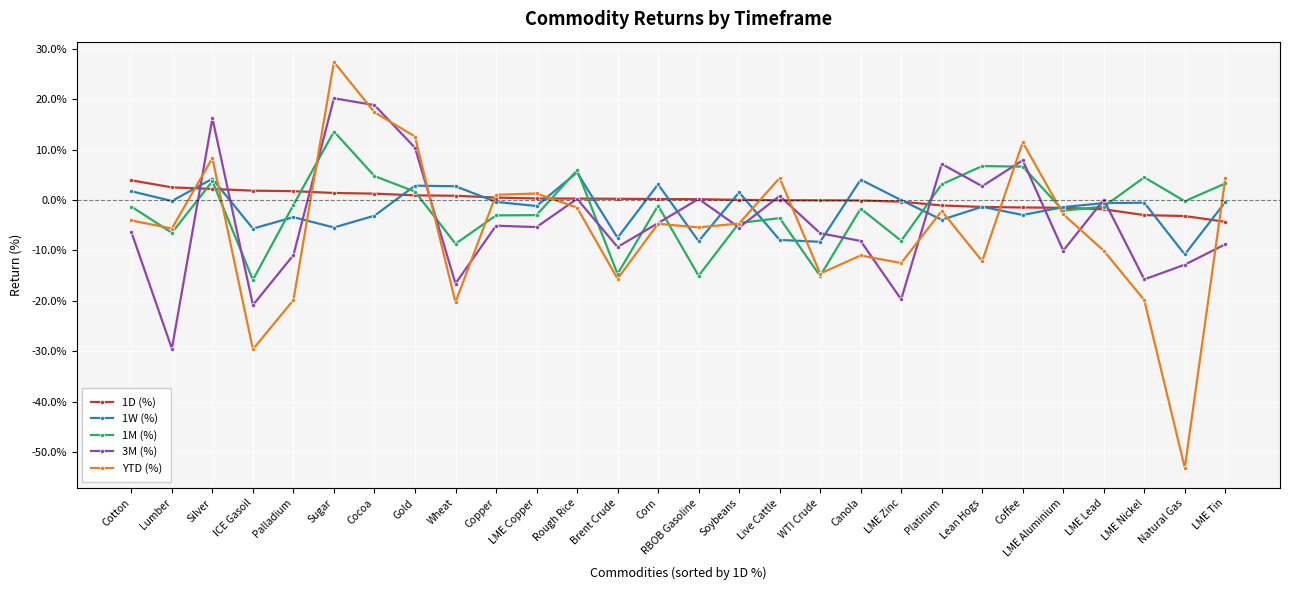

The value of 1M (%) at Copper is -0.0. True or false?

False